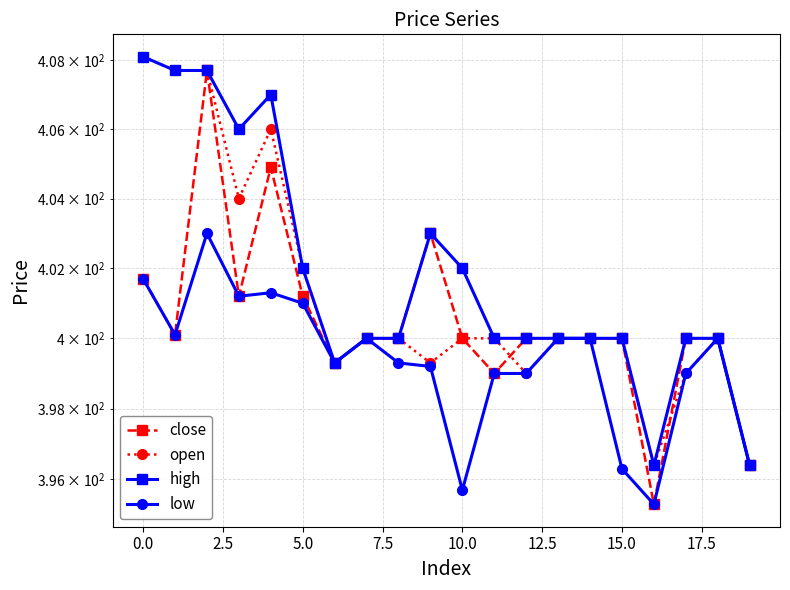

How many interior local peaks does the low series have?

4